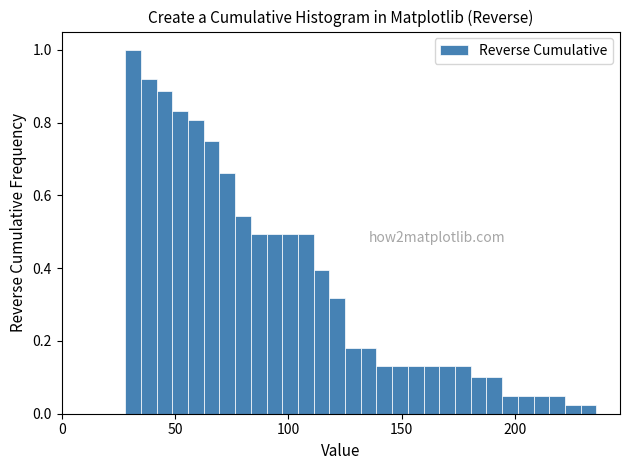

Read against the x-axis, roughly where is the centre of the tallest bar?

30